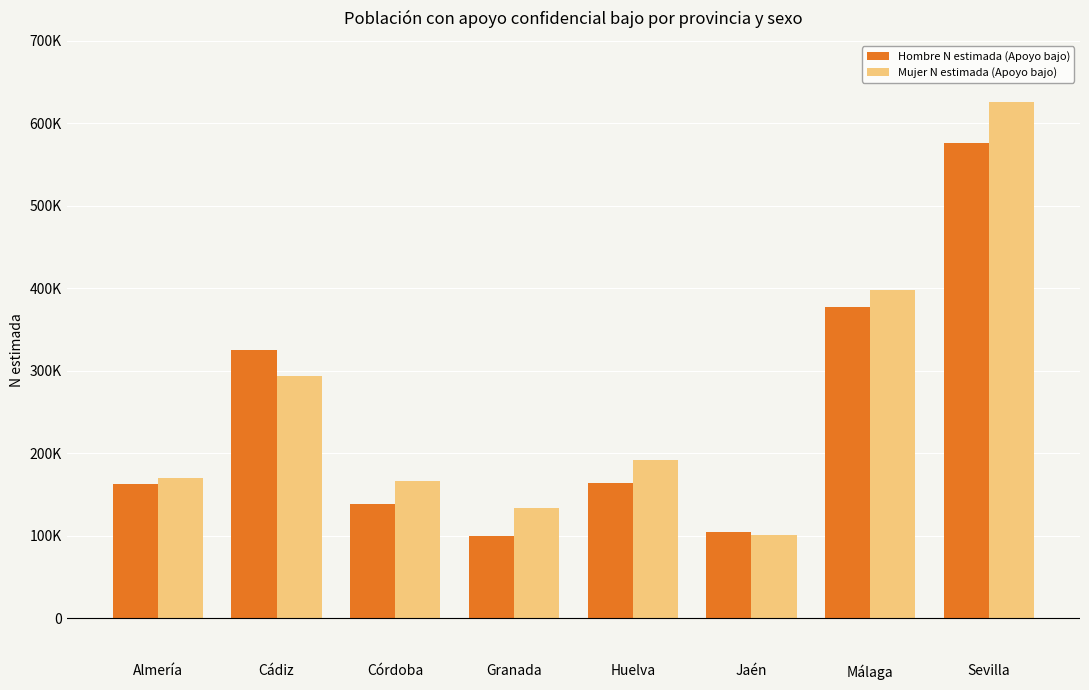

What is the minimum value shown in the chart?

99386